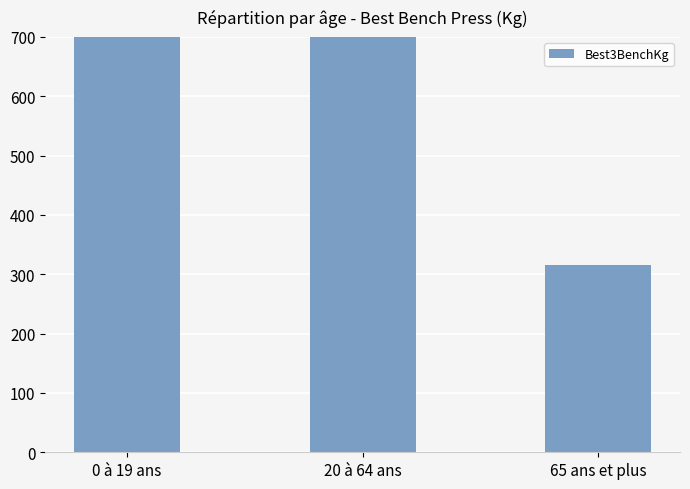

What is the difference between the second highest and minimum values?

527.5